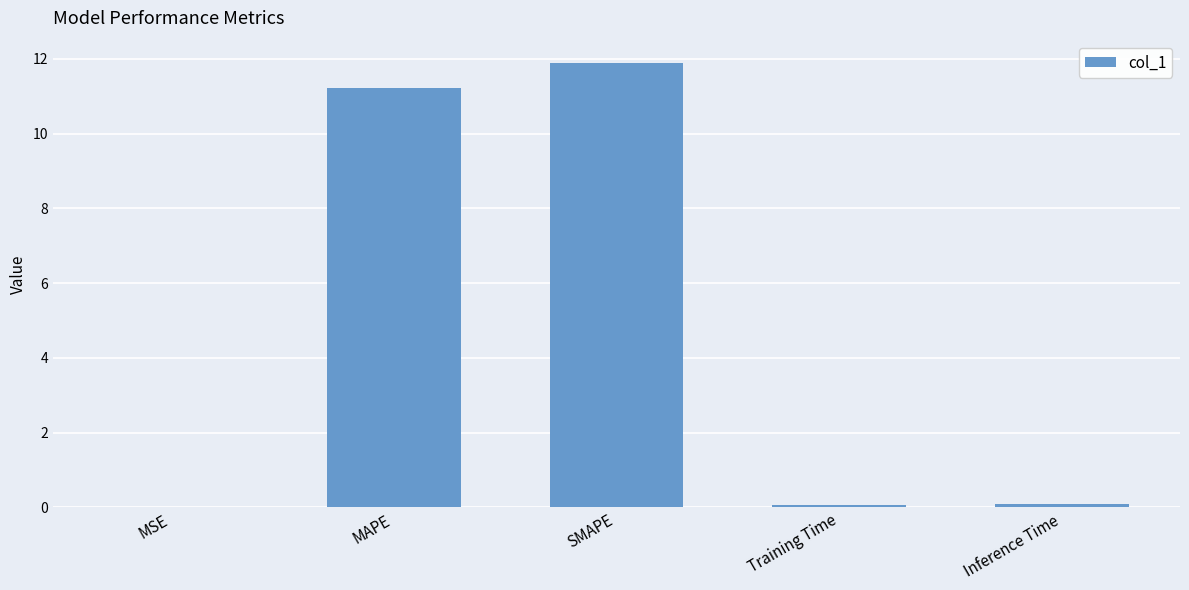

What is the average value?

4.7